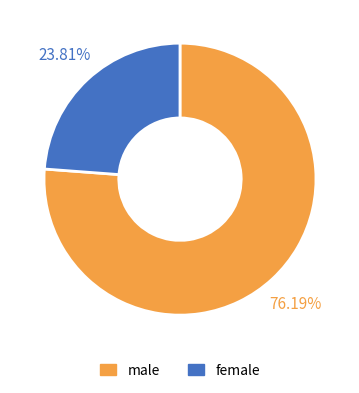

To the nearest percent, what percentage of the pie is male?

76%